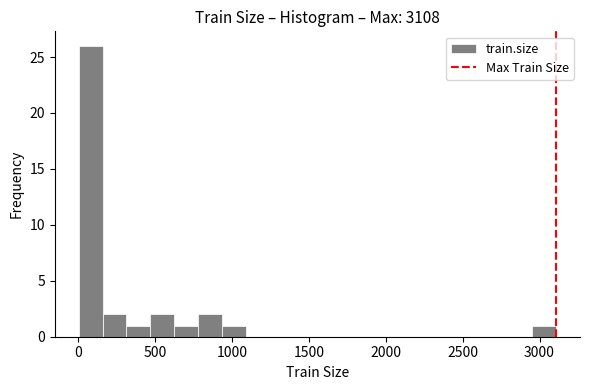

Around what value on the x-axis is the tallest bar? Give the approximate position of its centre, as read against the axis.

100